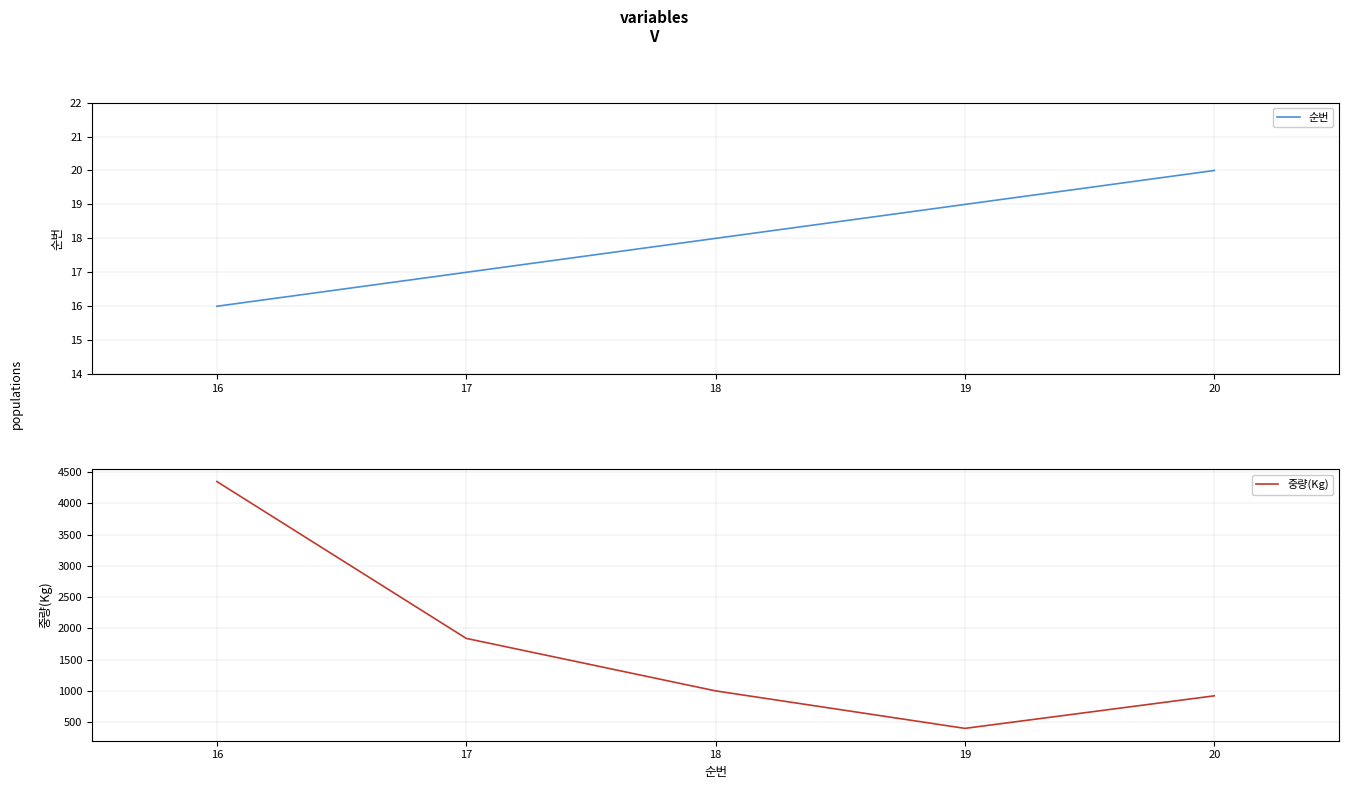

List the series in order of their overall mean, highest first.

중량(Kg), 순번